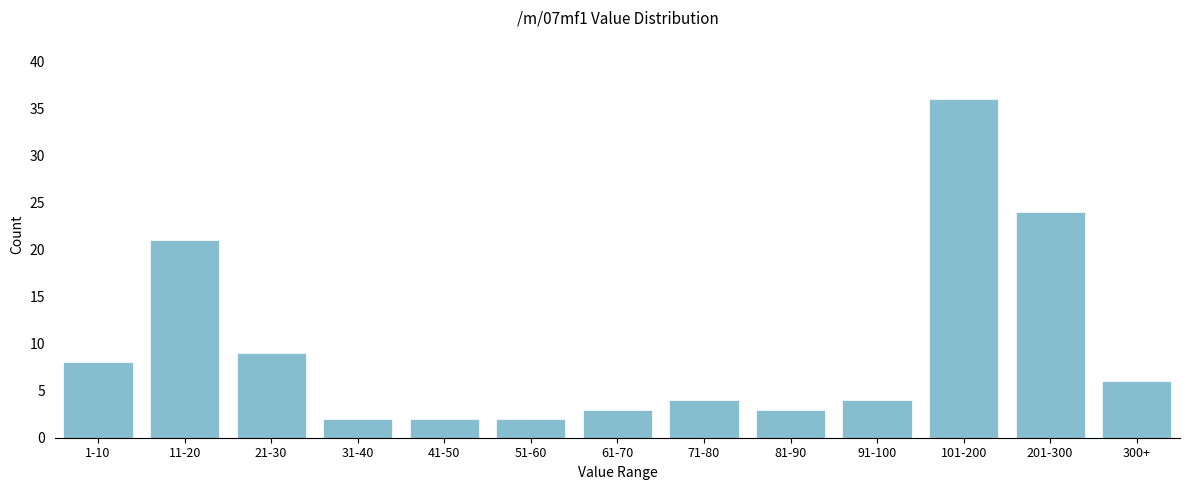

Reading left to right, transcribe all the data shown in this chart.

8	21	9	2	2	2	3	4	3	4	36	24	6